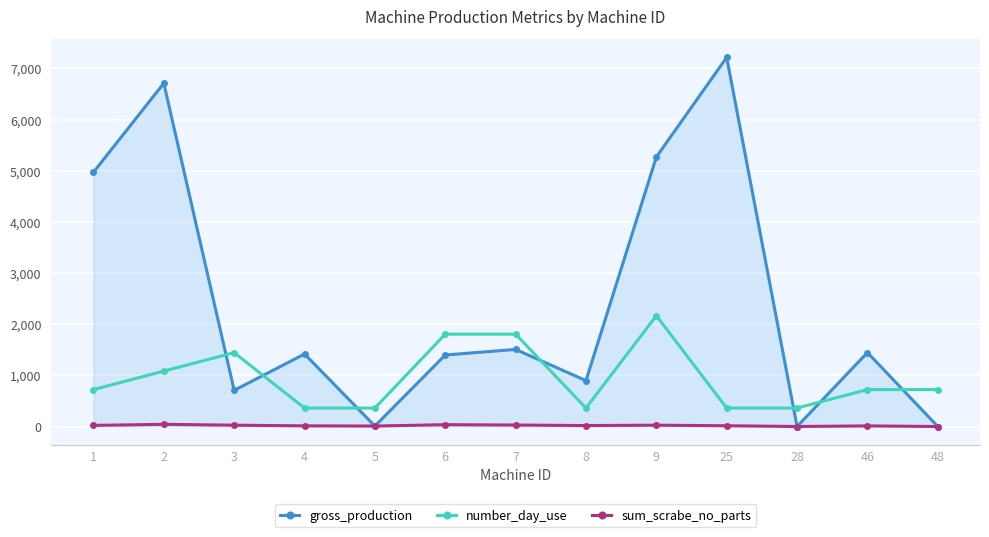

At which category is the sum across all series the highest?

2